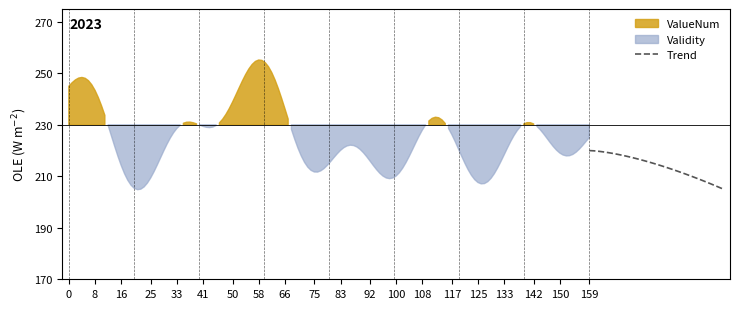

What is the sum of all values?

6418.4